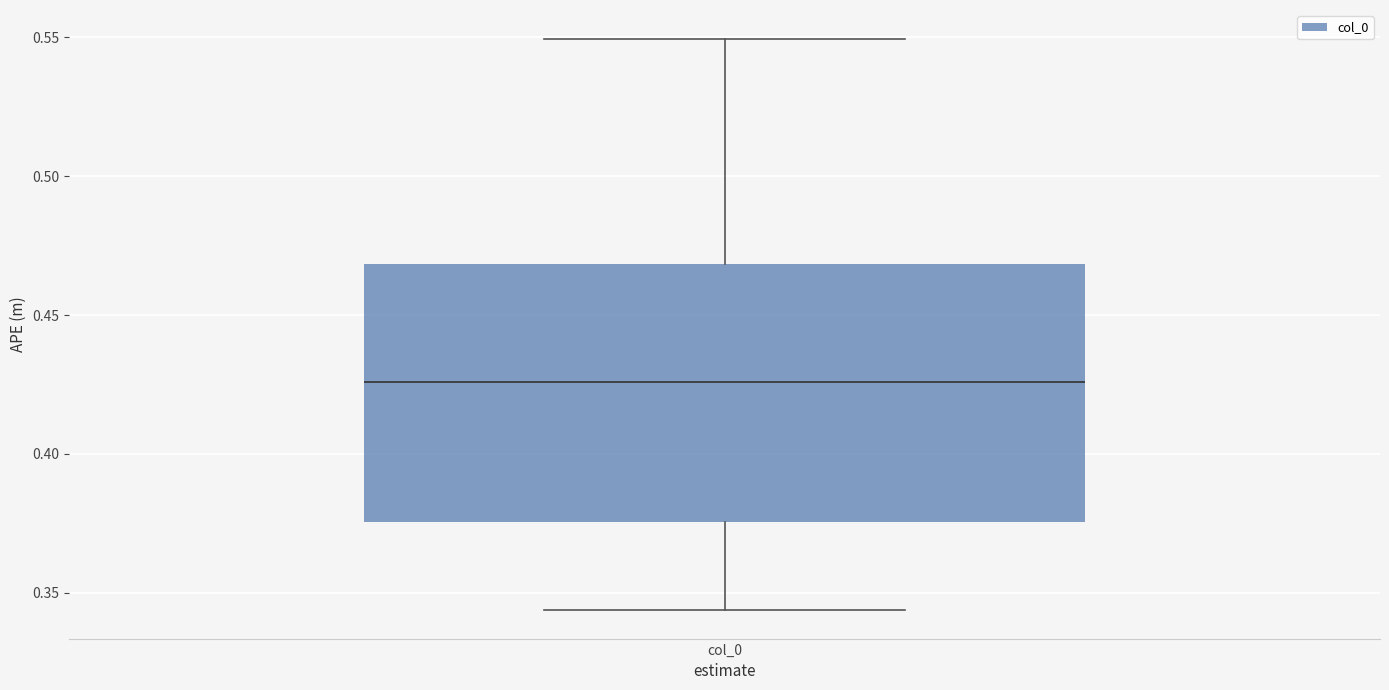

Where is the lower edge of the box for col_0 on the y-axis? The values are not printed on the chart, so give them approximately, as read against the axis.

0.375